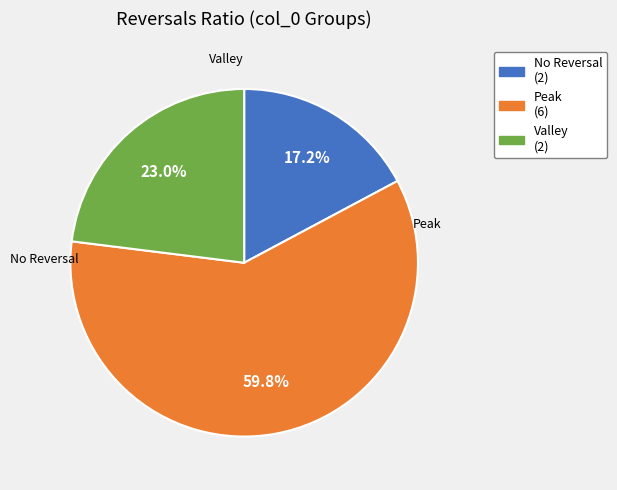

Is there any slice that represents more than half of the pie?

Yes